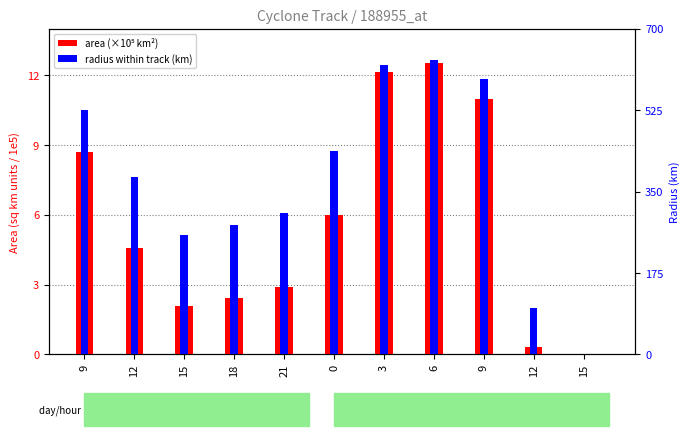

Which series has the widest spread of values?

radius (km)